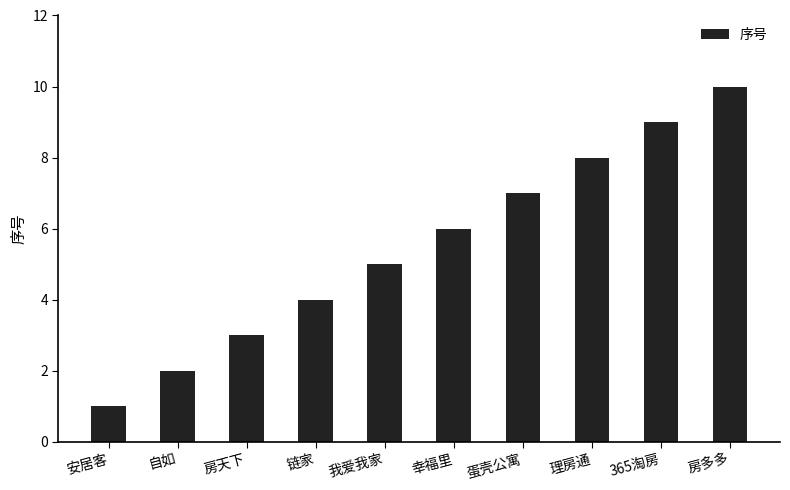

How many values are below 6?

5